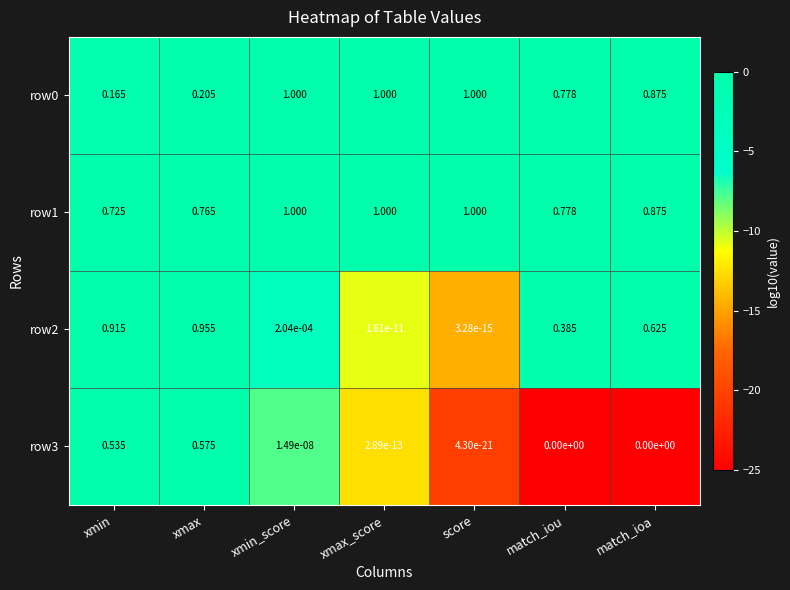

Is the value of row1 at match_iou greater than the value of row3 at xmax_score?

Yes